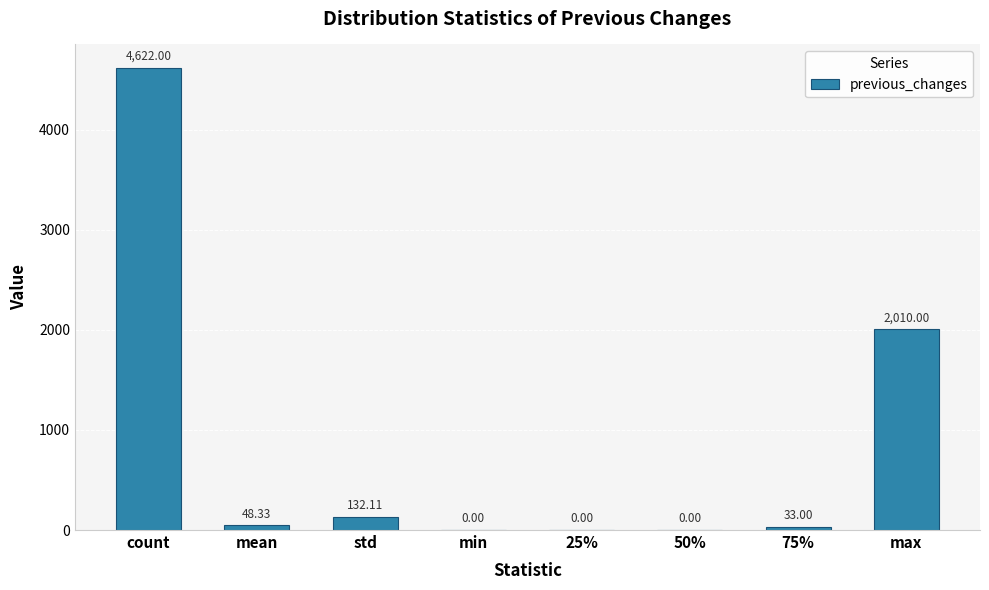

Which label corresponds to the largest value in the chart?

count